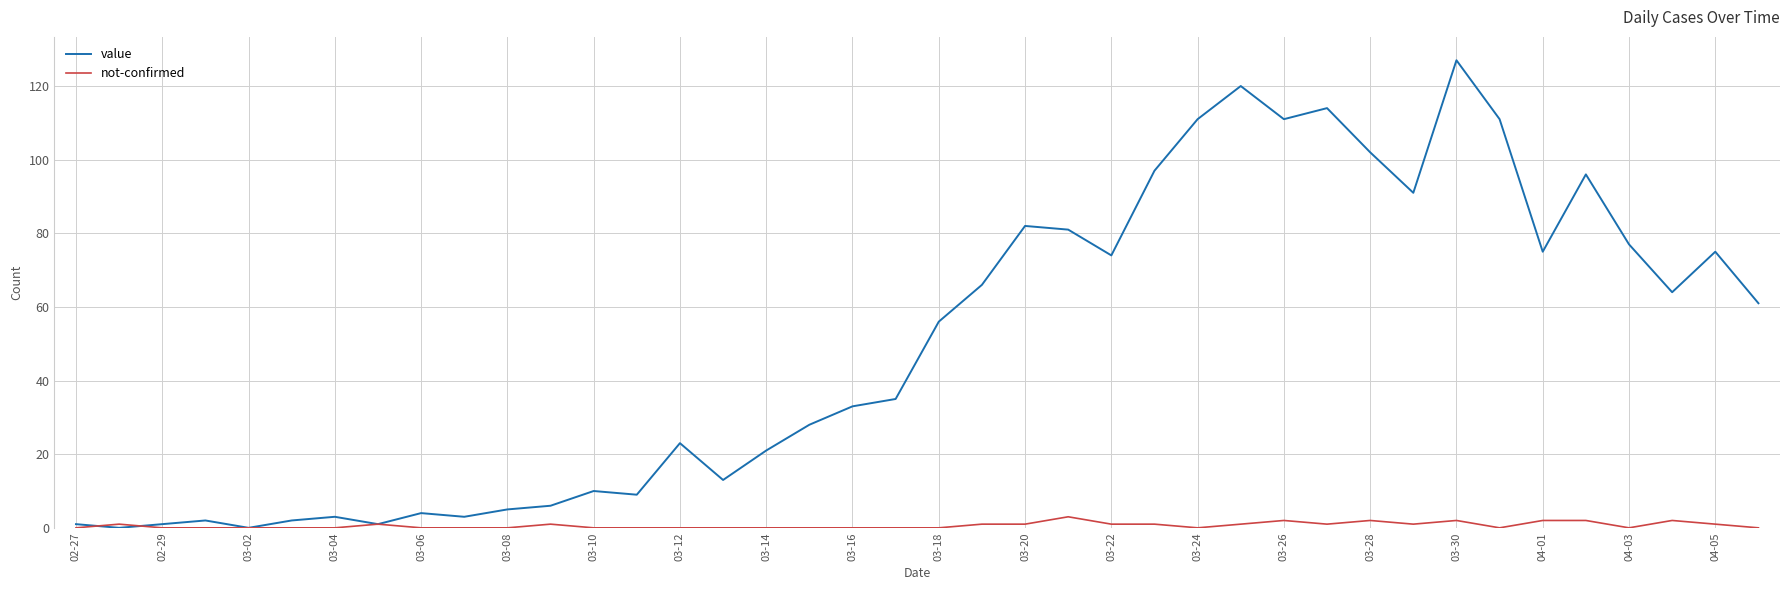

Rank the series by their maximum value, from highest to lowest.

value, not-confirmed